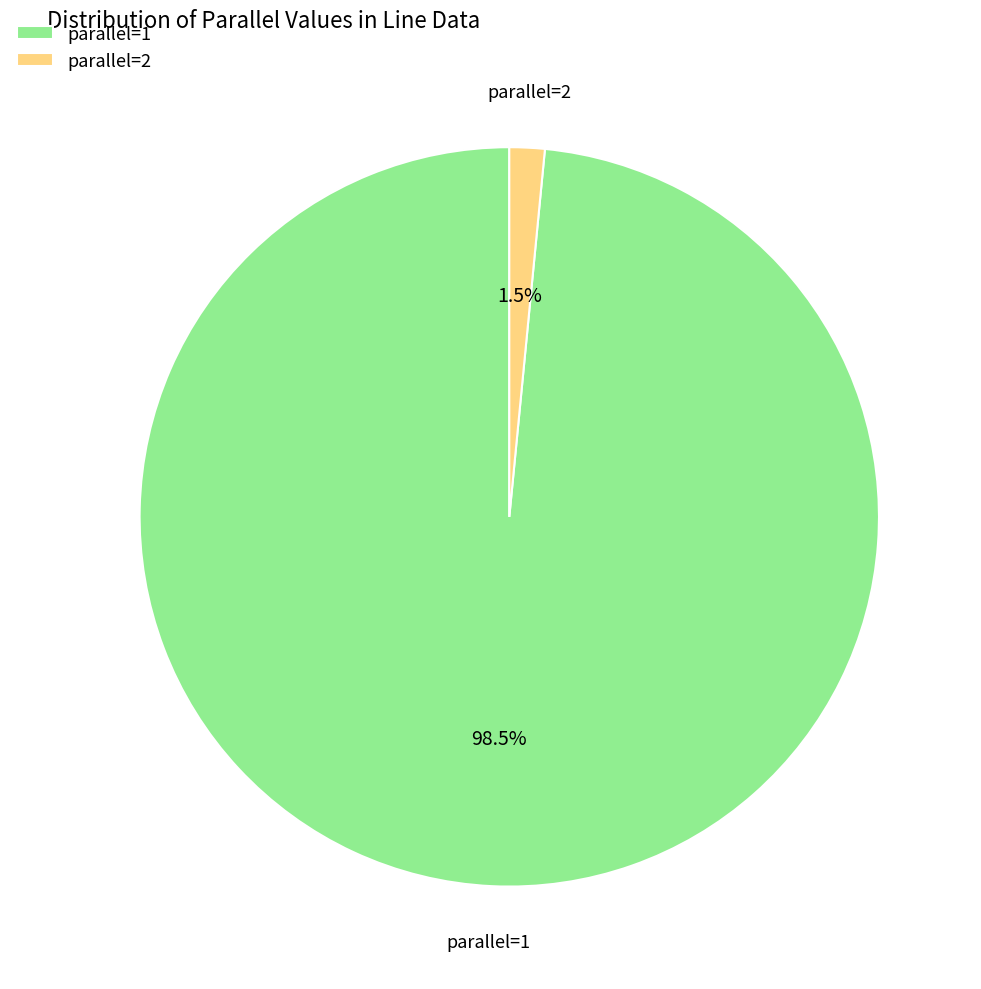

Is there any slice that represents more than half of the pie?

Yes